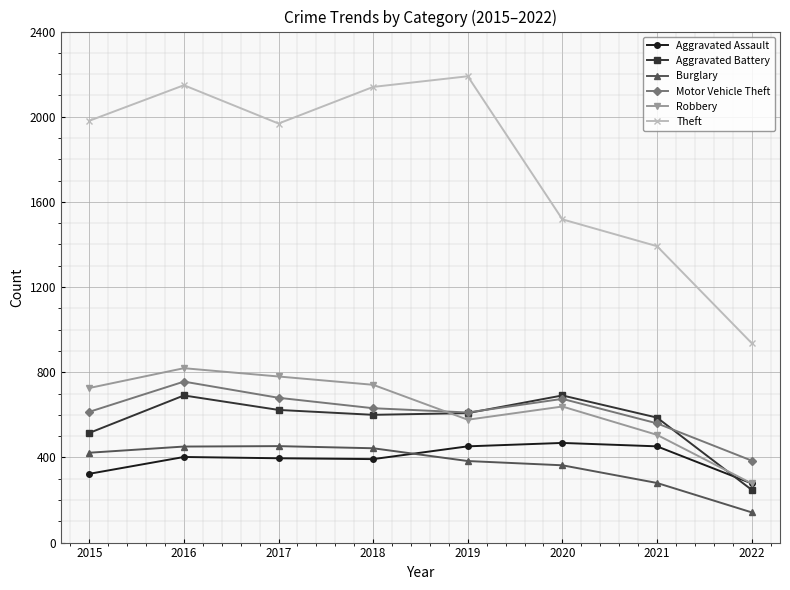

How many lines are shown in the chart?

6